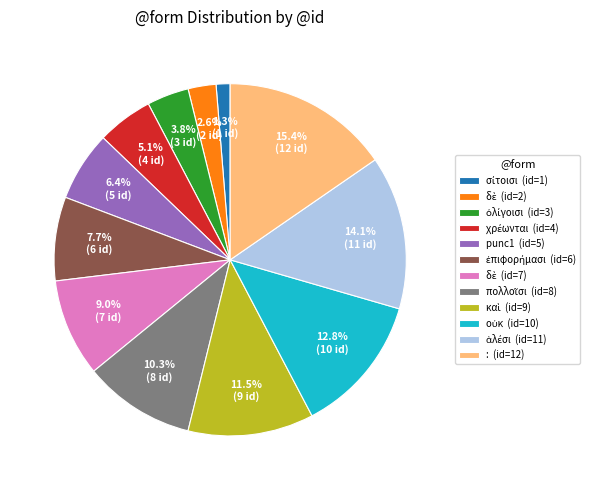

How much of the chart is everything except : (id=12)?

84.6%